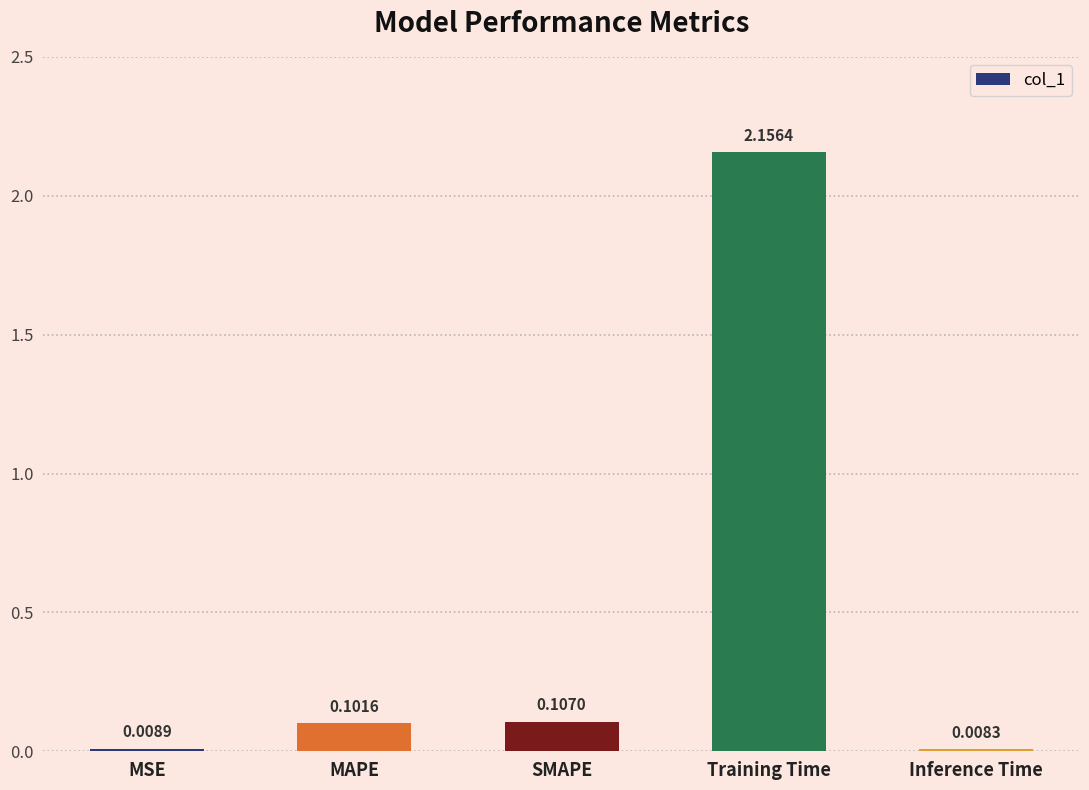

What is the change in value from MSE to MAPE?

+0.1